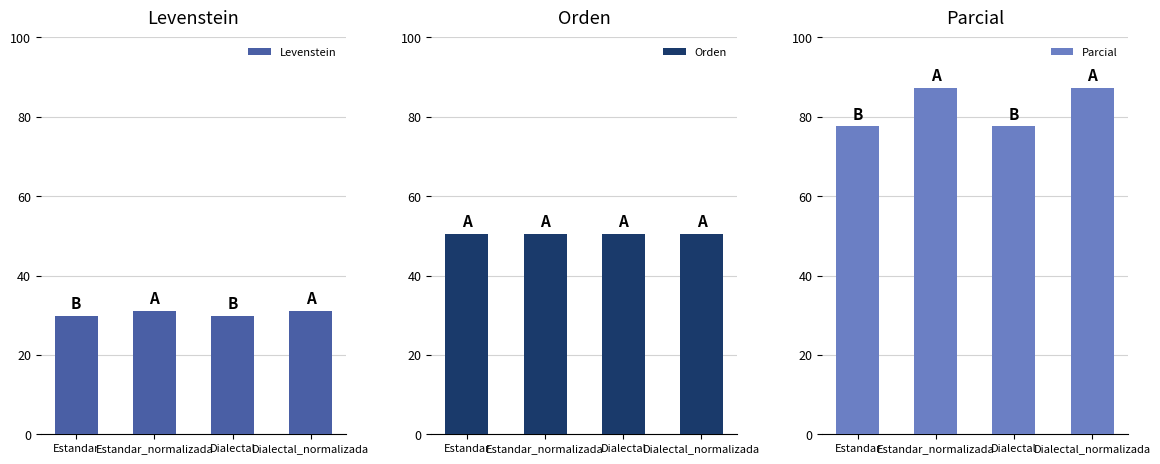

Reading left to right, transcribe all the data shown in this chart.

Levenstein: 29.9	31.1	29.9	31.1
Orden: 50.5	50.5	50.5	50.5
Parcial: 77.6	87.4	77.6	87.4